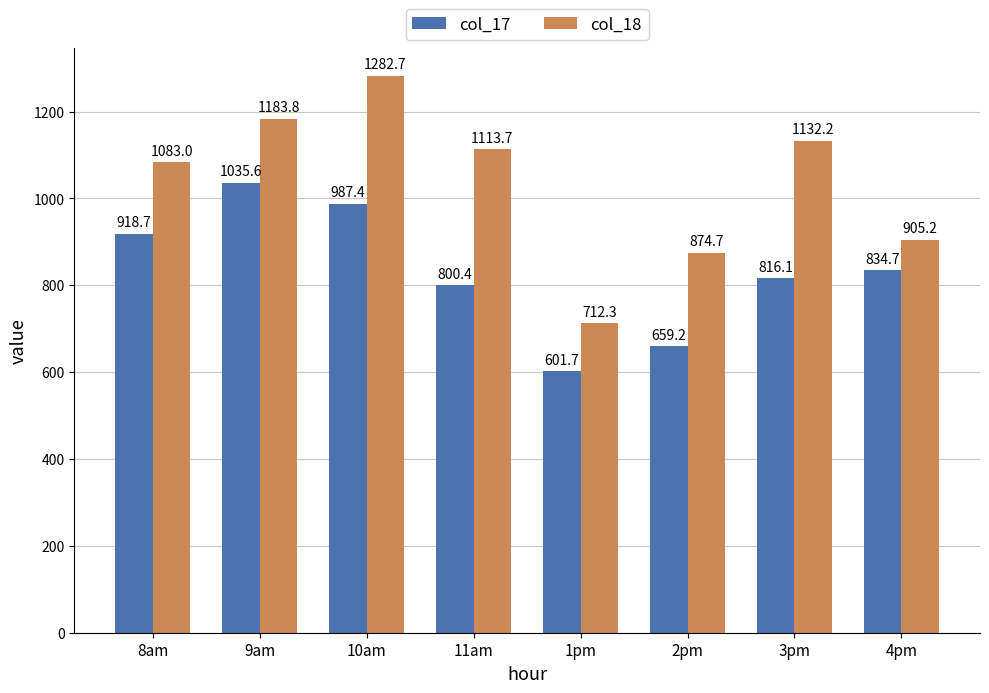

What is the difference between the maximum and minimum values in the col_18 series?

570.4